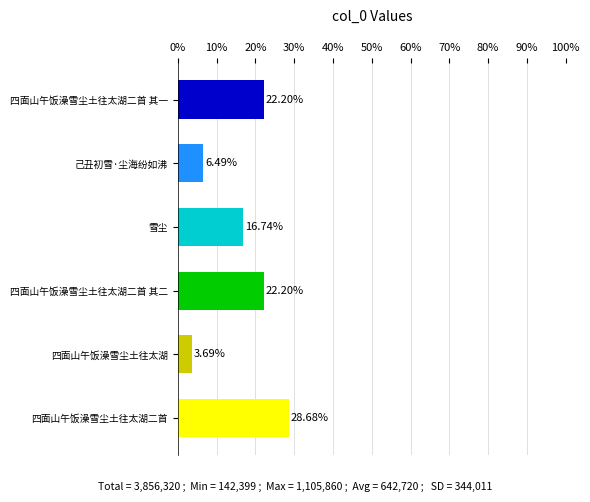

What is the label of the 4th bar from the top?

四面山午饭澡雪尘土往太湖二首 其二